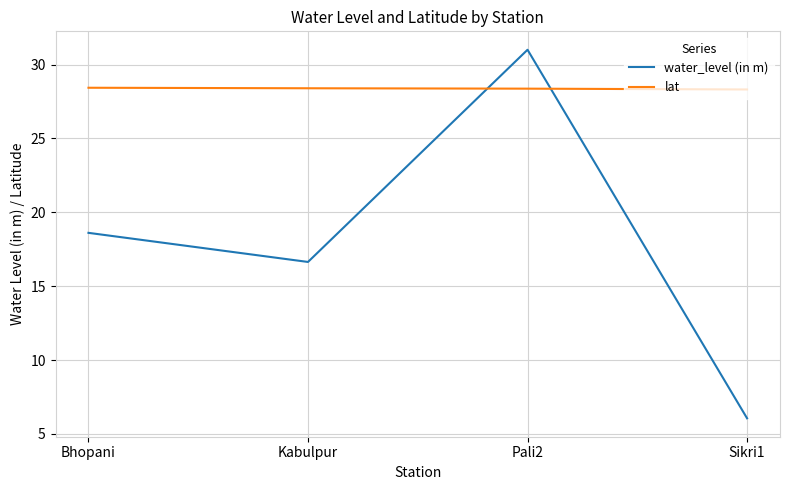

What position from the left is Sikri1?

4